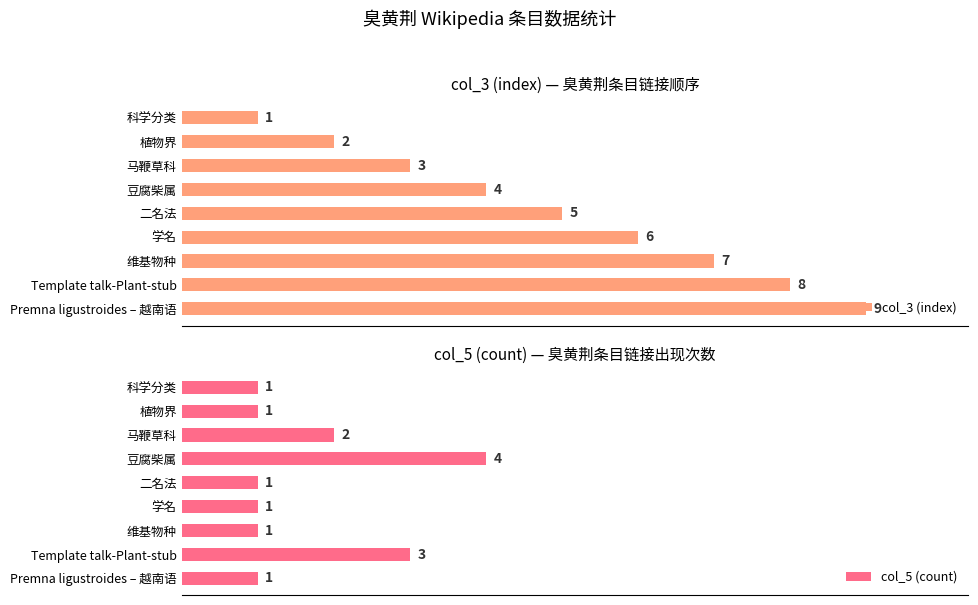

Rank the series by their maximum value, from lowest to highest.

col_5 (count), col_3 (index)